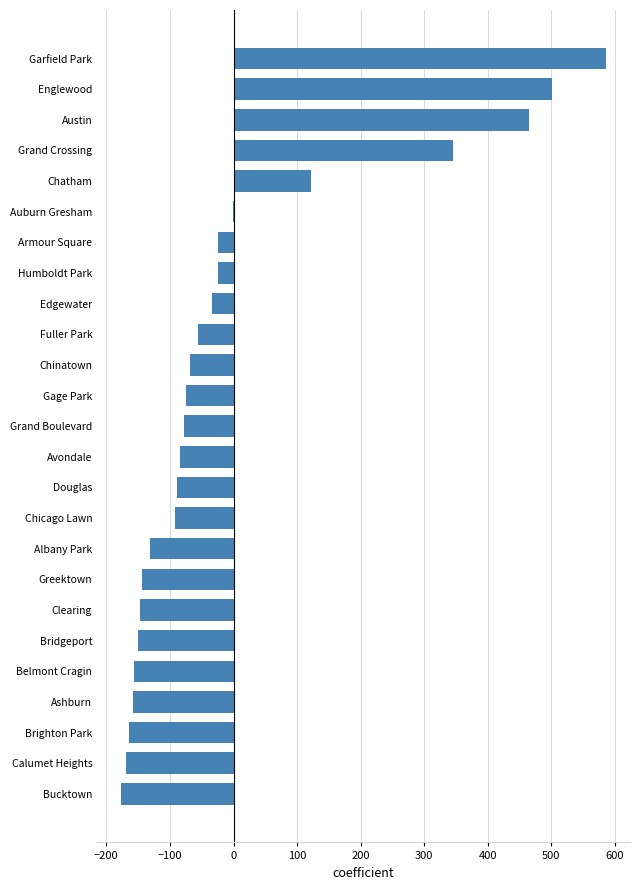

How many data points are above -77?

12